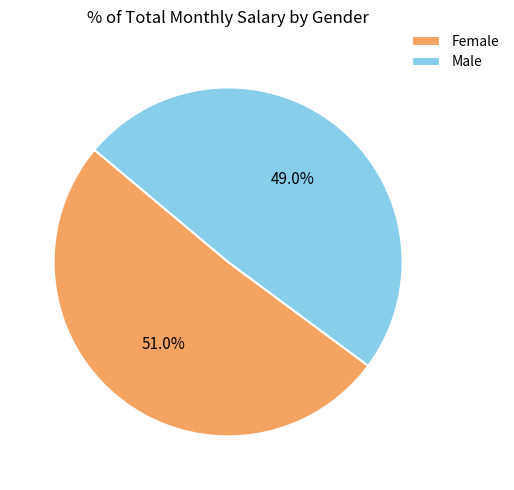

To the nearest percent, what is the average slice percentage?

50%